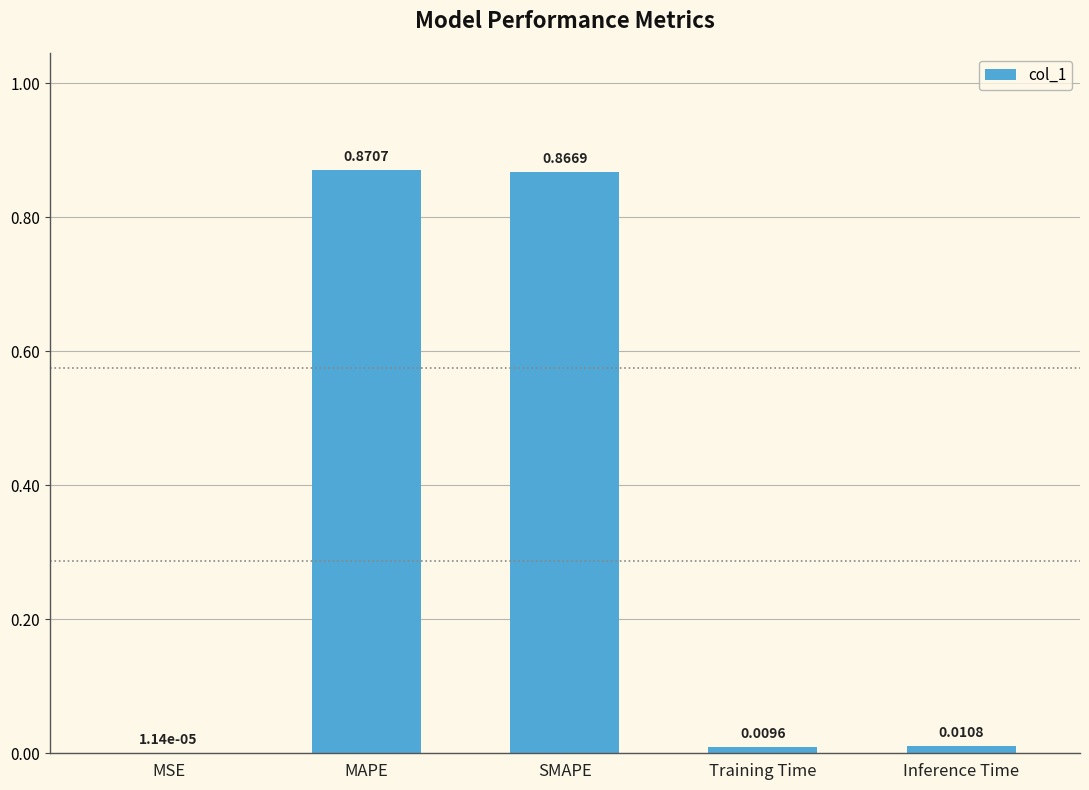

Which has a higher value, MAPE or SMAPE?

MAPE